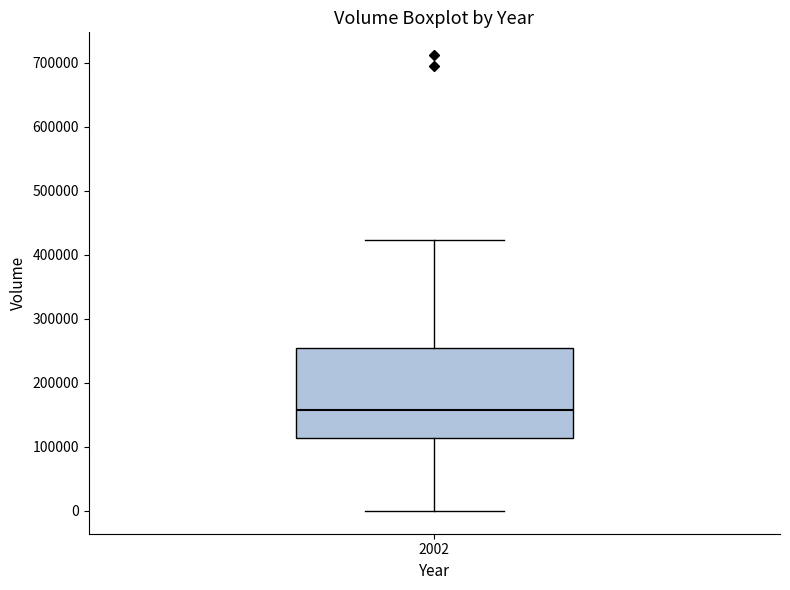

Transcribe this box plot: give where the median line is, the range the box spans, and where the two whiskers end, as read against the y-axis. The values are not printed on the chart, so give them approximately, as read against the axis.

median 160000, box 110000 to 250000, whiskers 0 to 420000